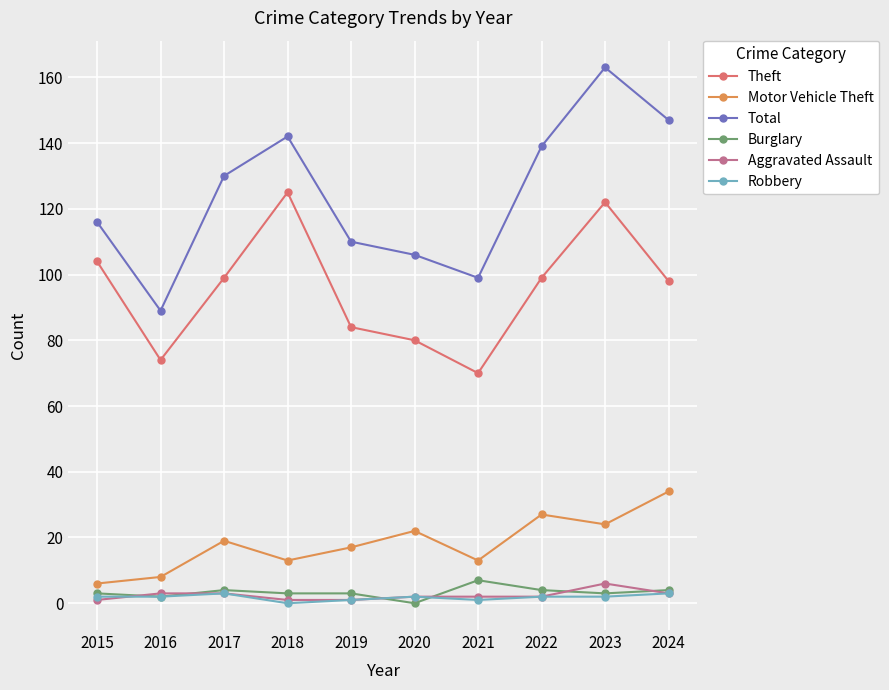

In Motor Vehicle Theft, how many points are lower than both neighbors (excluding endpoints)?

3